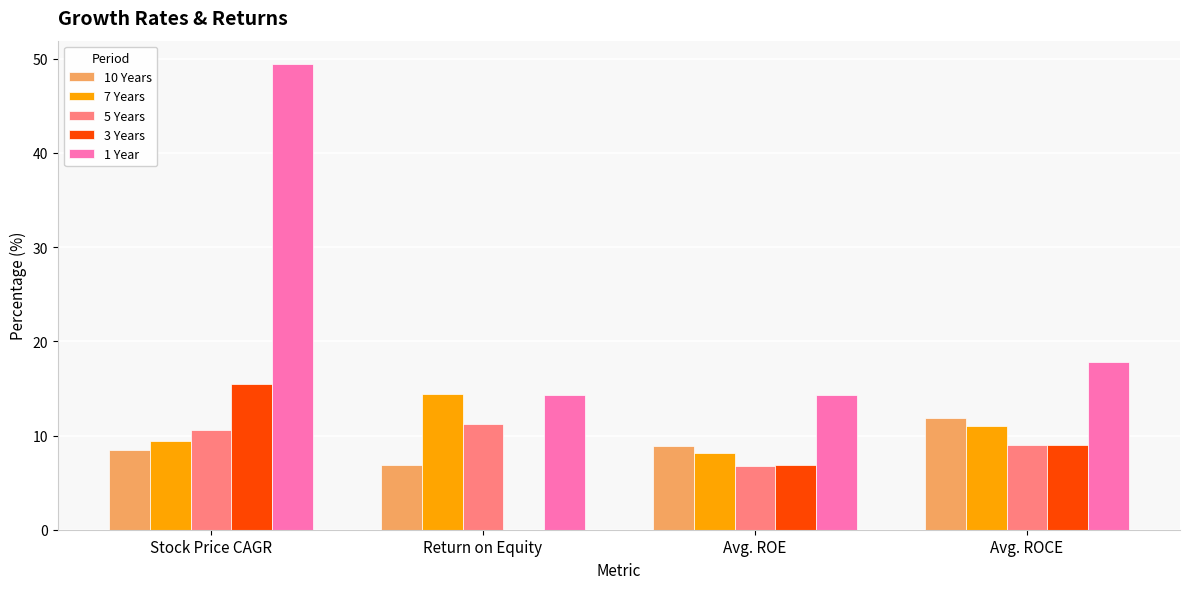

What is the spread (max minus min) of values at Avg. ROCE?

8.9